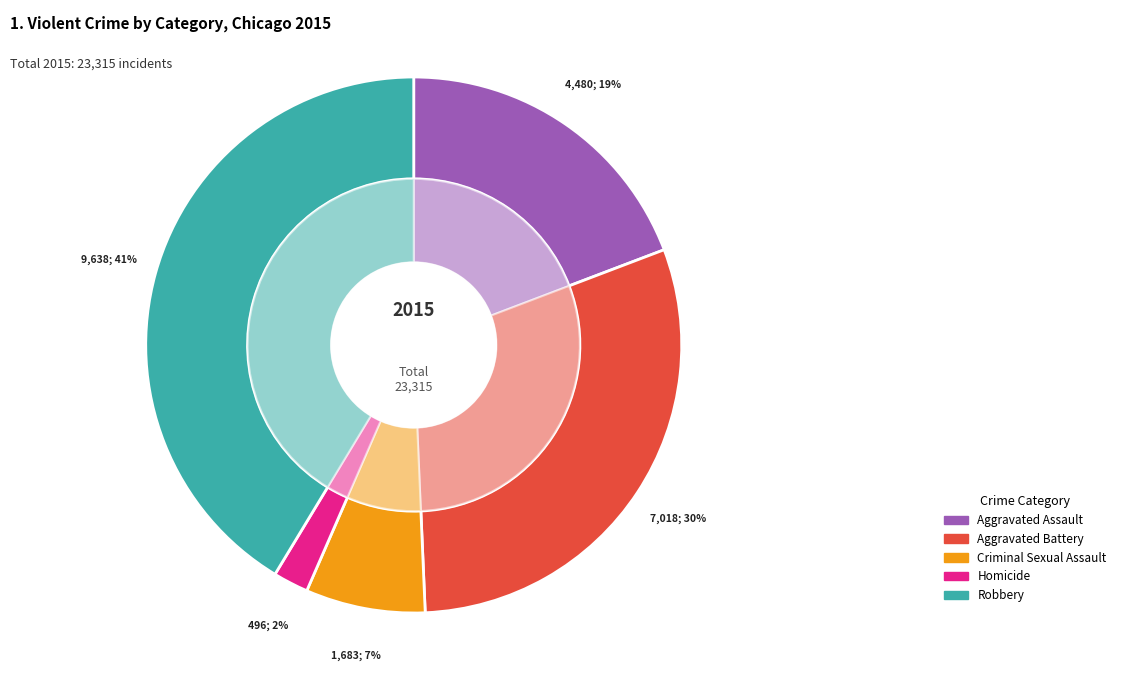

How many segments does this pie chart have?

5